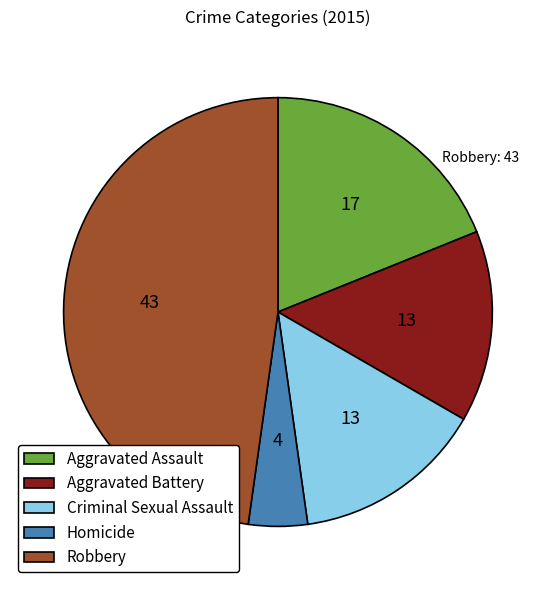

Between Aggravated Assault and Homicide, which is larger?

Aggravated Assault